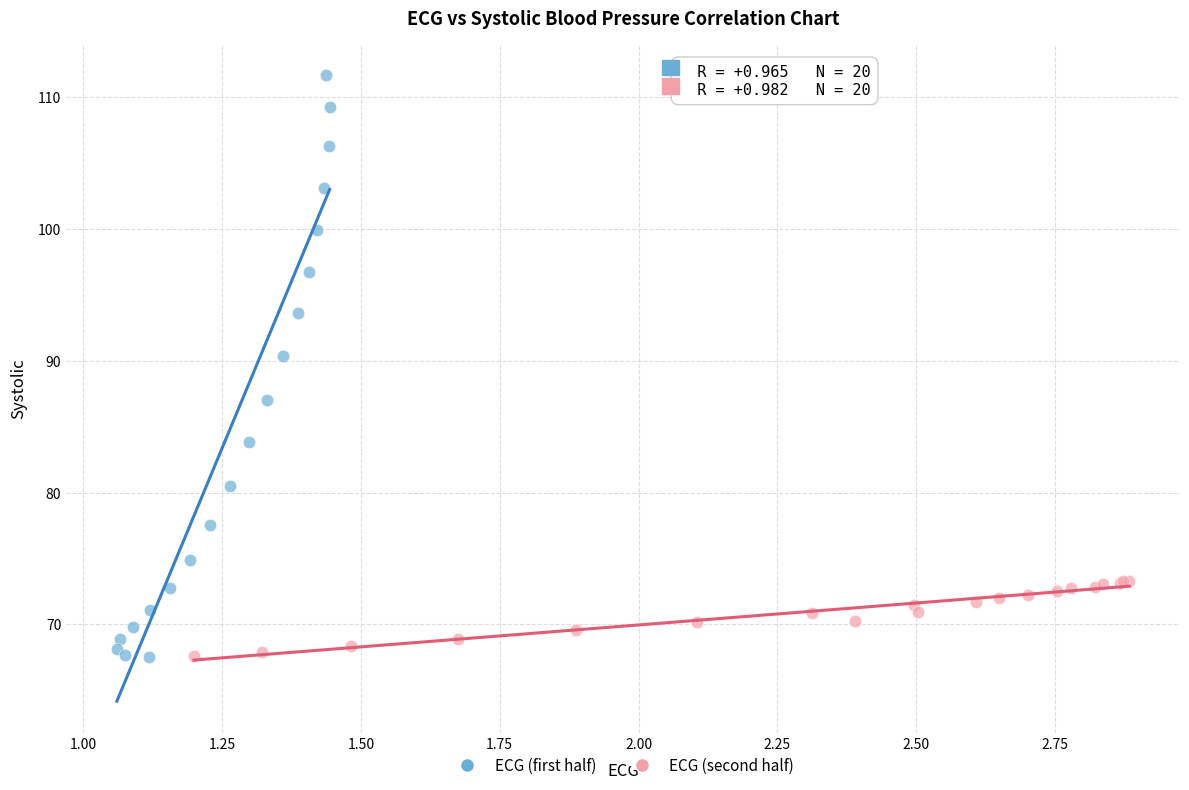

Which series reaches the maximum Y coordinate?

ECG (first half)